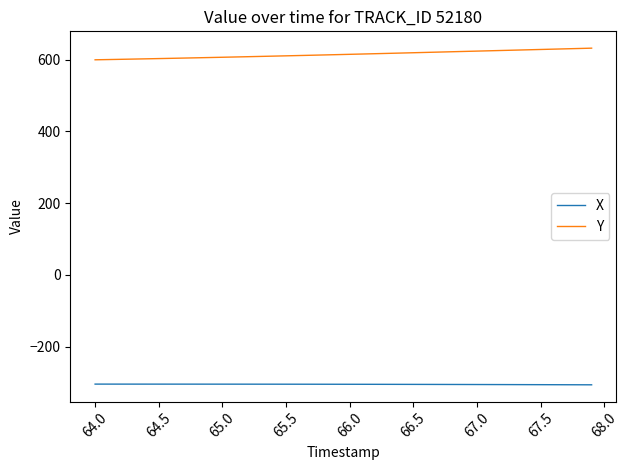

List the series in order of their overall mean, highest first.

Y, X